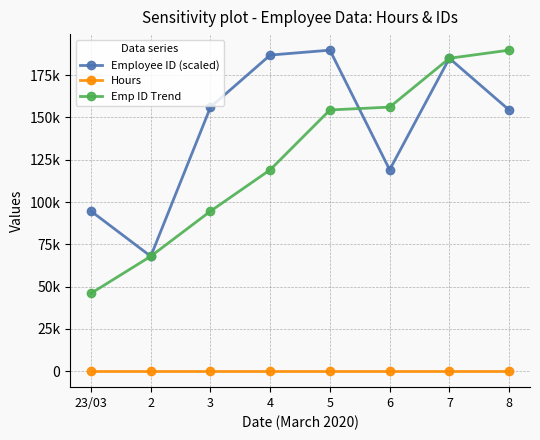

What value does the Hours series have at 23/03?

9